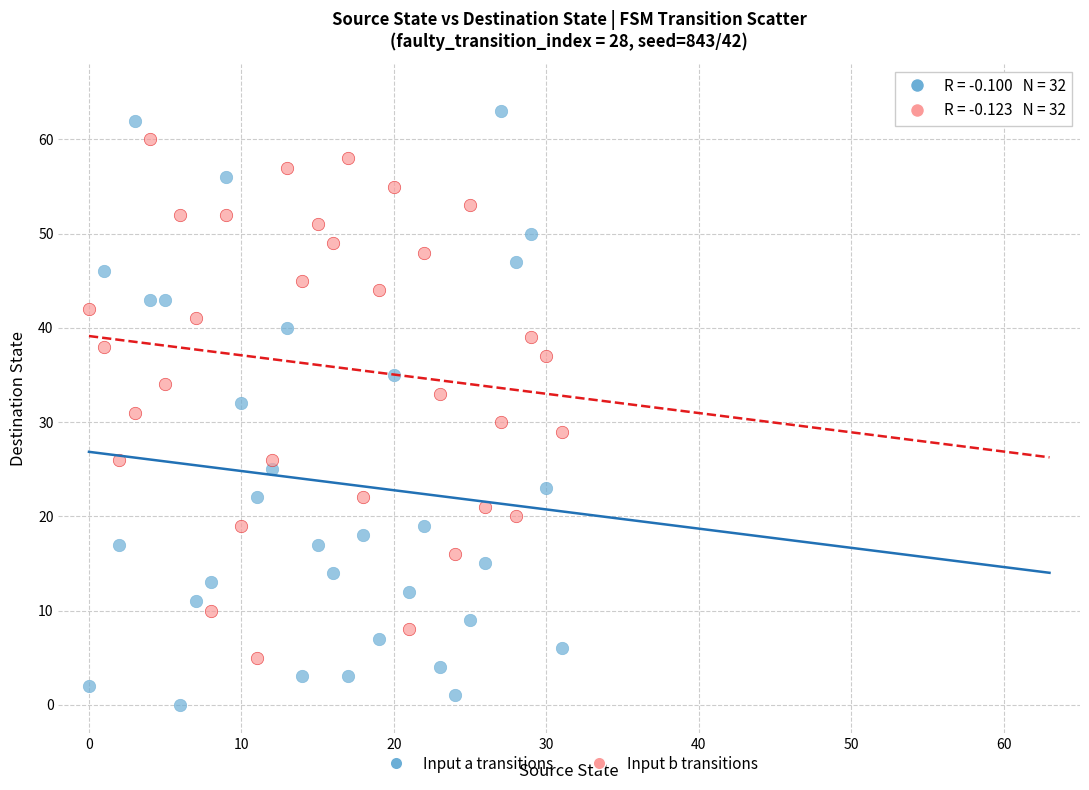

Across all data points, what is the range of Y values (max minus min)?

63